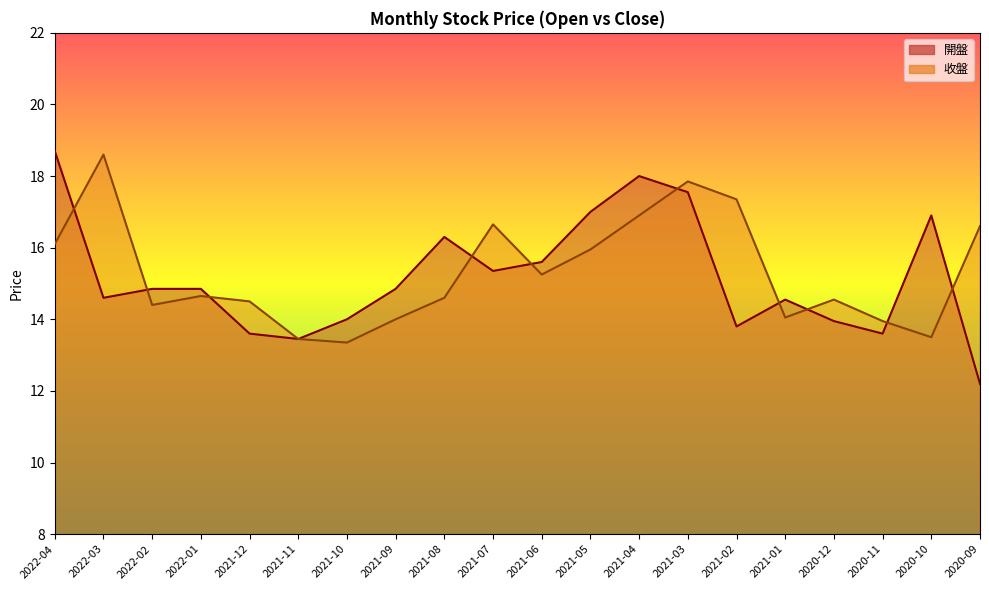

Between 2021-10 and 2020-10, which series saw the biggest shift?

開盤